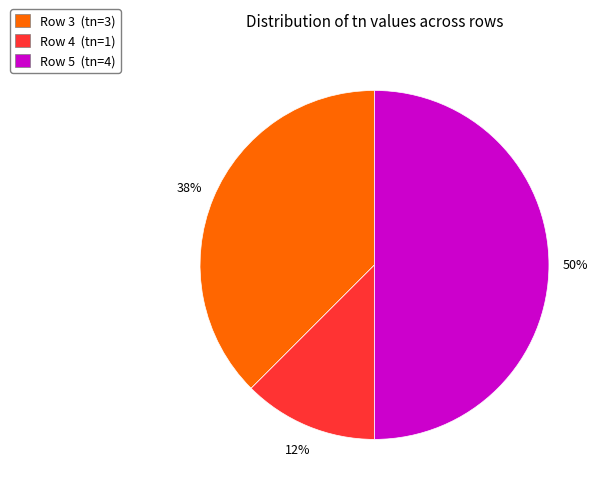

To the nearest percent, what is the combined percentage of Row 4 (tn=1) and Row 3 (tn=3)?

50%